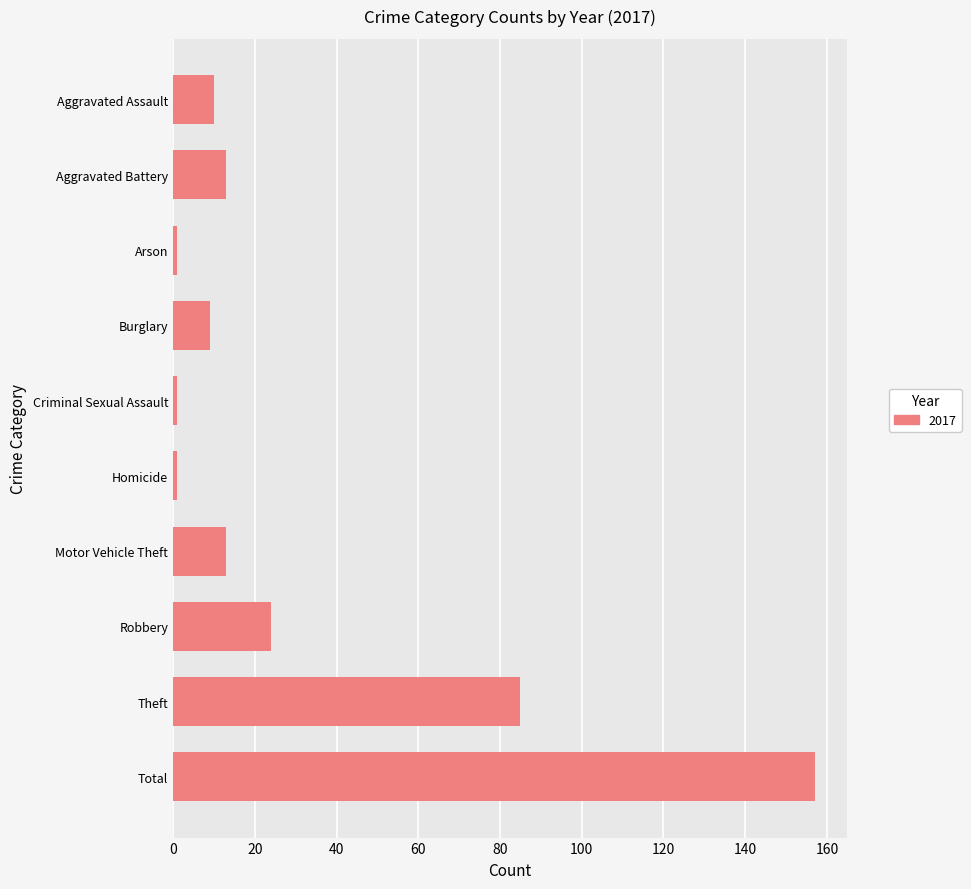

How many data points are less than 13?

5